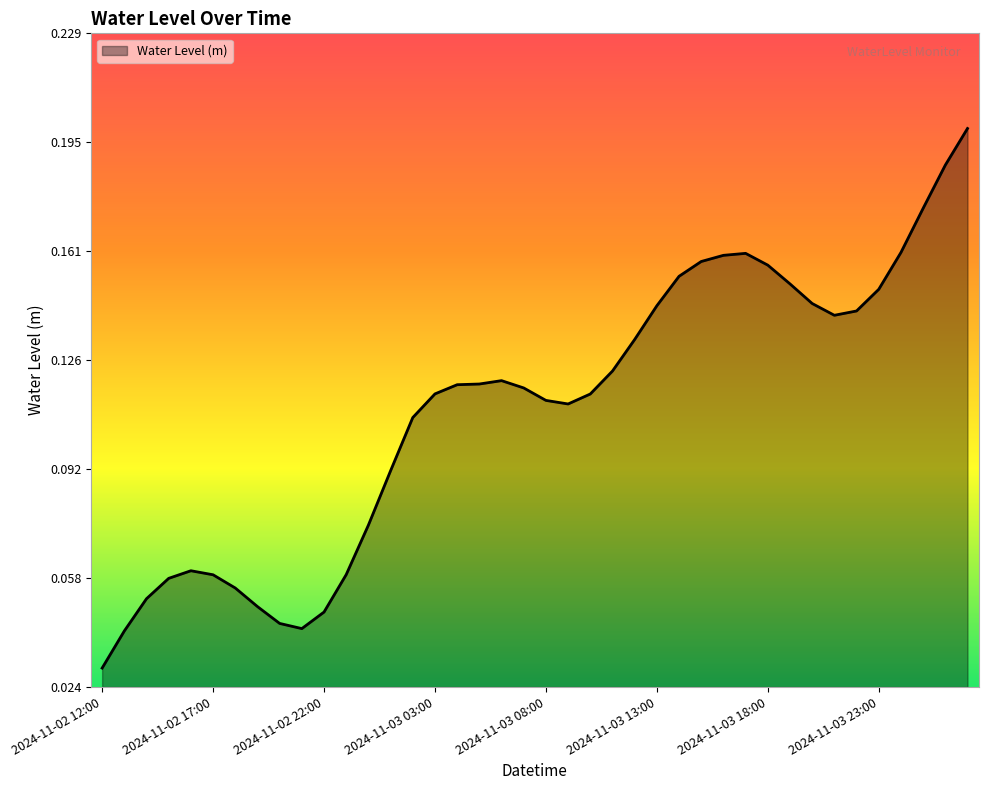

List the labels in order of value, largest first.

2024-11-04 03:00, 2024-11-04 02:00, 2024-11-04 01:00, 2024-11-04 00:00, 2024-11-03 17:00, 2024-11-03 16:00, 2024-11-03 15:00, 2024-11-03 18:00, 2024-11-03 14:00, 2024-11-03 19:00, 2024-11-03 23:00, 2024-11-03 20:00, 2024-11-03 13:00, 2024-11-03 22:00, 2024-11-03 21:00, 2024-11-03 12:00, 2024-11-03 11:00, 2024-11-03 06:00, 2024-11-03 05:00, 2024-11-03 04:00, 2024-11-03 07:00, 2024-11-03 03:00, 2024-11-03 10:00, 2024-11-03 08:00, 2024-11-03 09:00, 2024-11-03 02:00, 2024-11-03 01:00, 2024-11-03 00:00, 2024-11-02 16:00, 2024-11-02 23:00, 2024-11-02 17:00, 2024-11-02 15:00, 2024-11-02 18:00, 2024-11-02 14:00, 2024-11-02 19:00, 2024-11-02 22:00, 2024-11-02 20:00, 2024-11-02 21:00, 2024-11-02 13:00, 2024-11-02 12:00